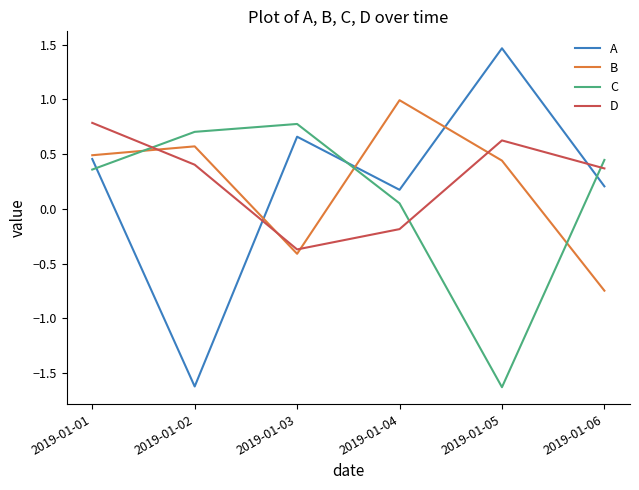

Which series has the widest spread of values?

A